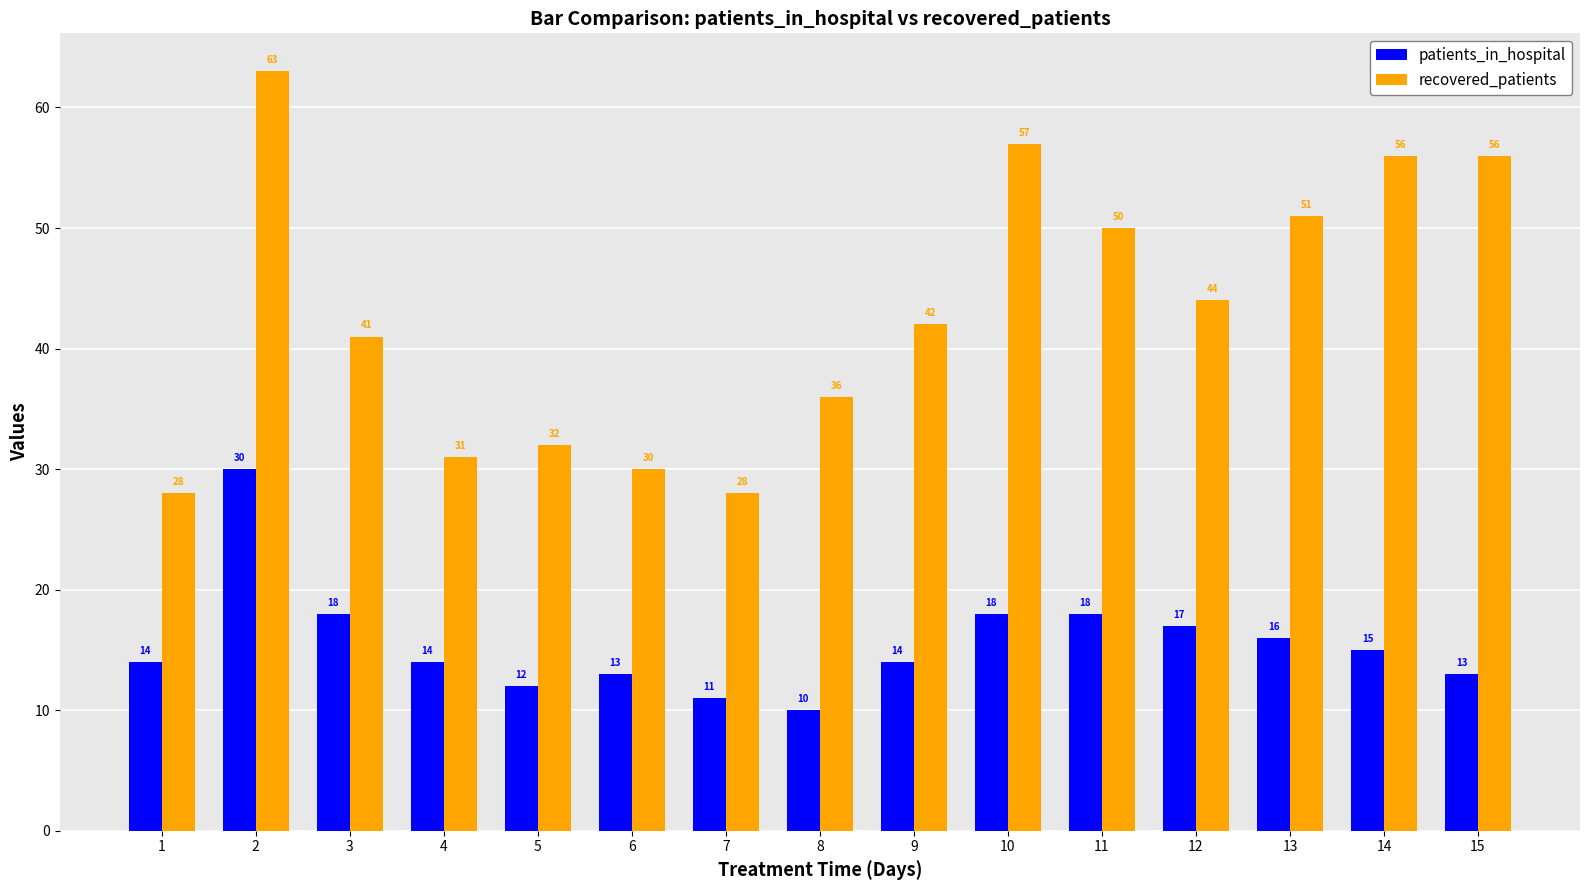

Is the value of recovered_patients at 2 greater than the value of patients_in_hospital at 7?

Yes